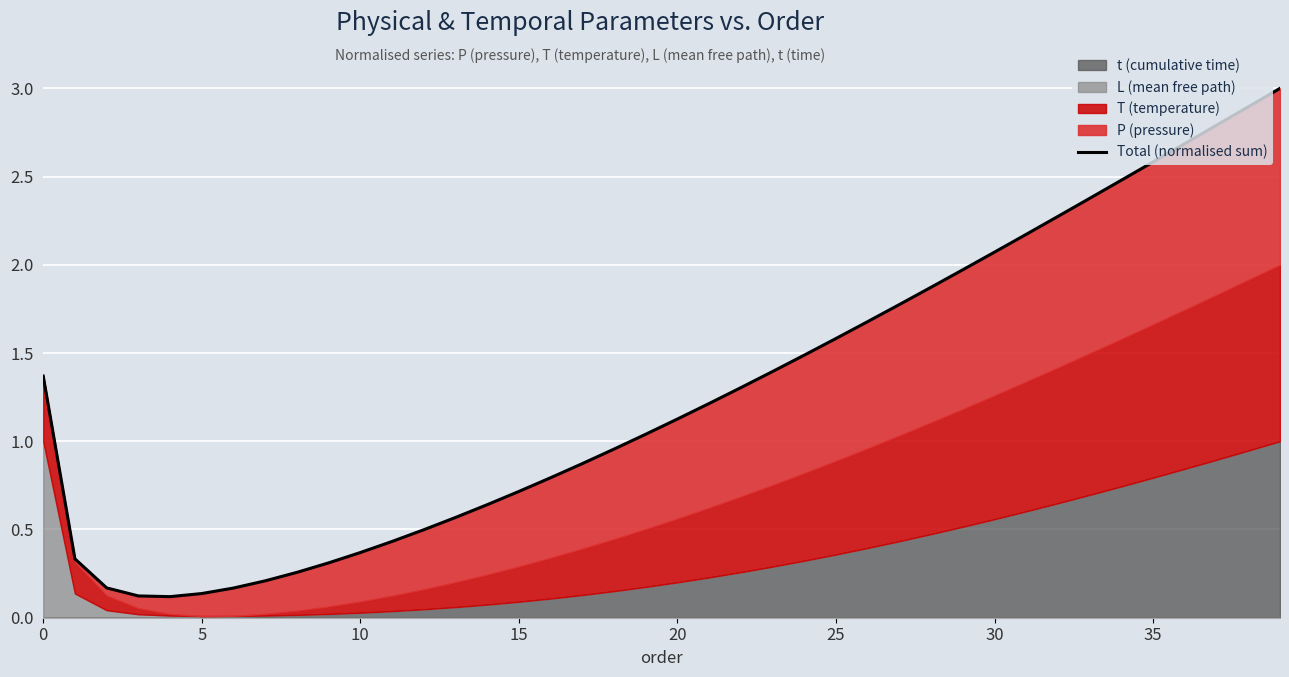

What is the sum of the values at 35 and 17?

3.5